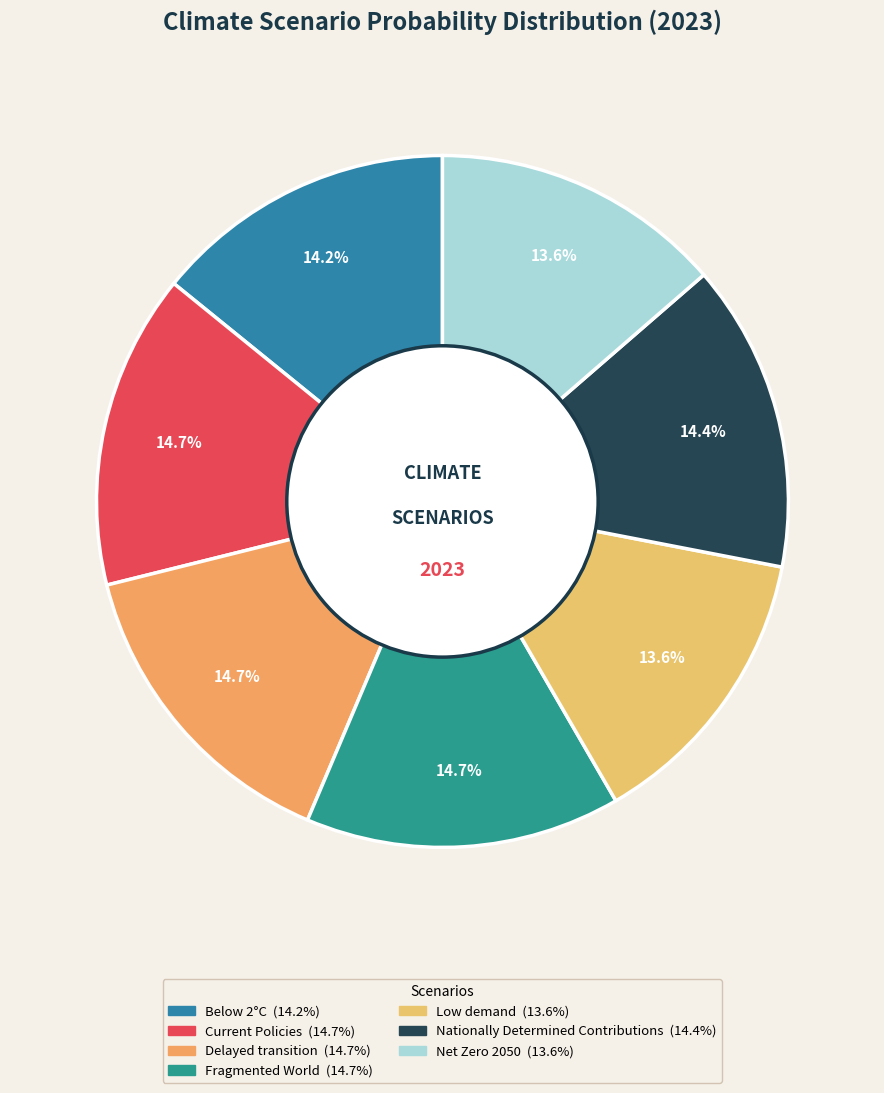

To the nearest percent, what percentage of the pie is Delayed transition?

15%